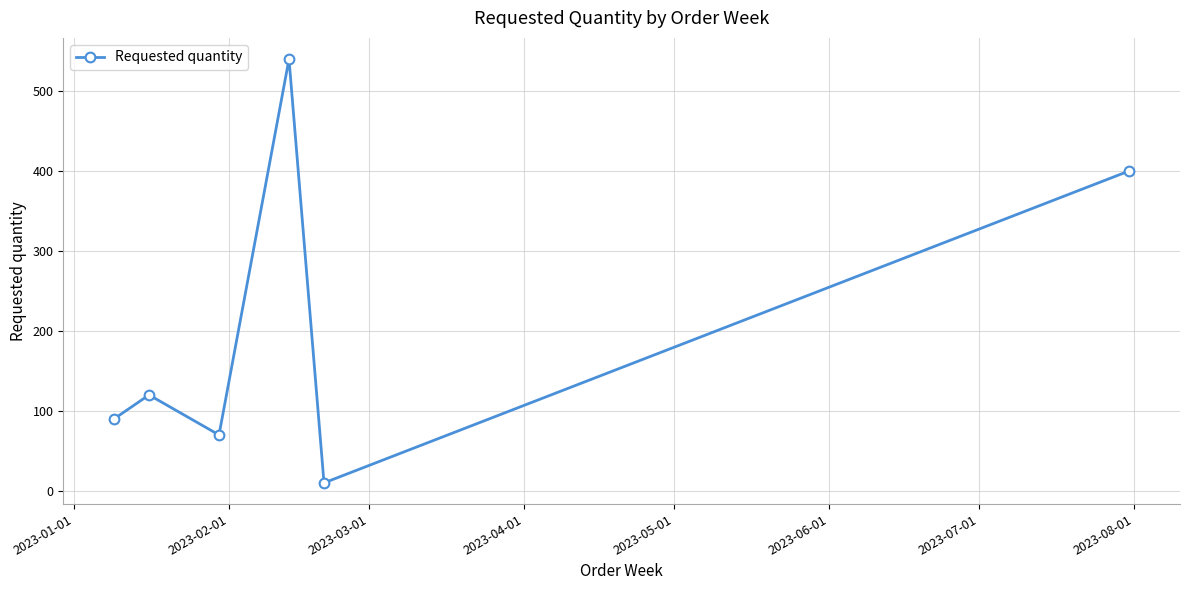

True or false: the data has more than 0 interior local peaks.

True